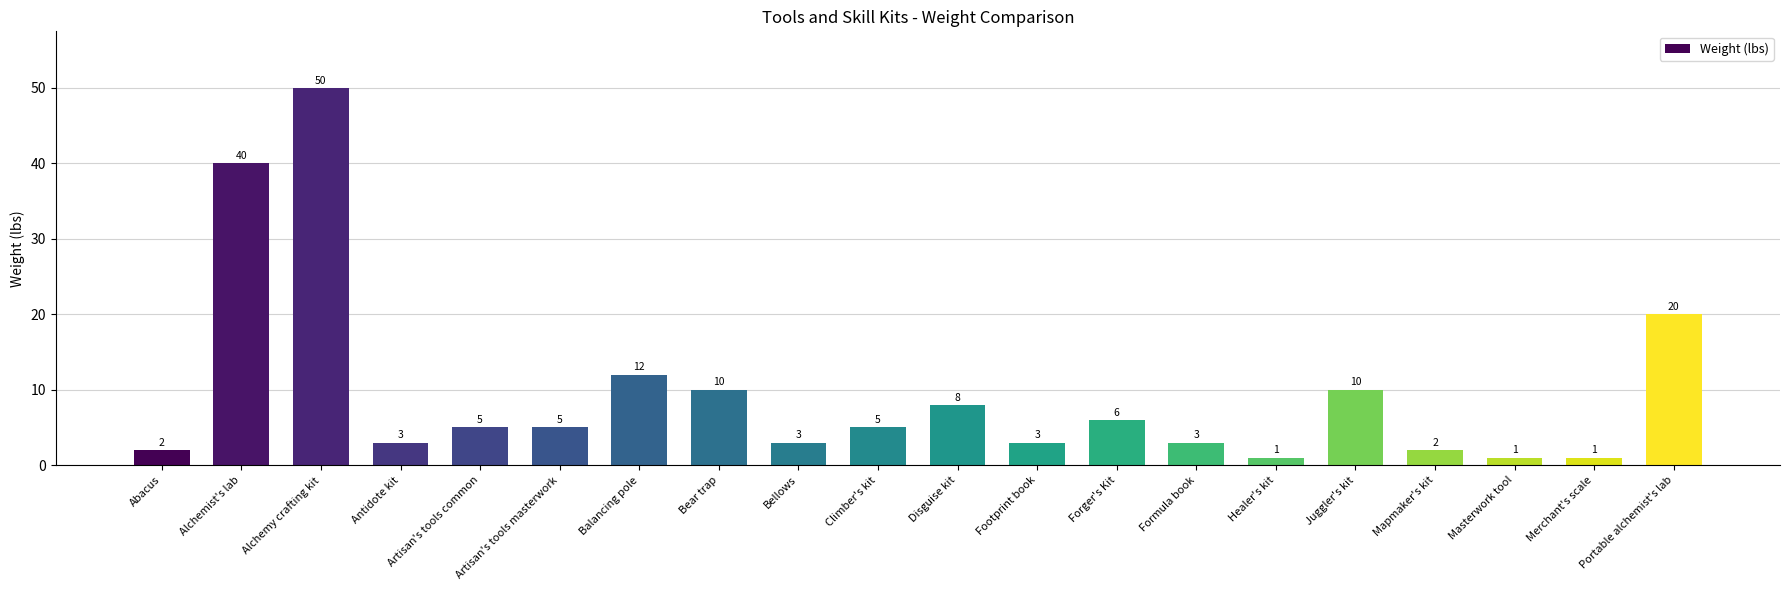

What position from the left is Bear trap?

8